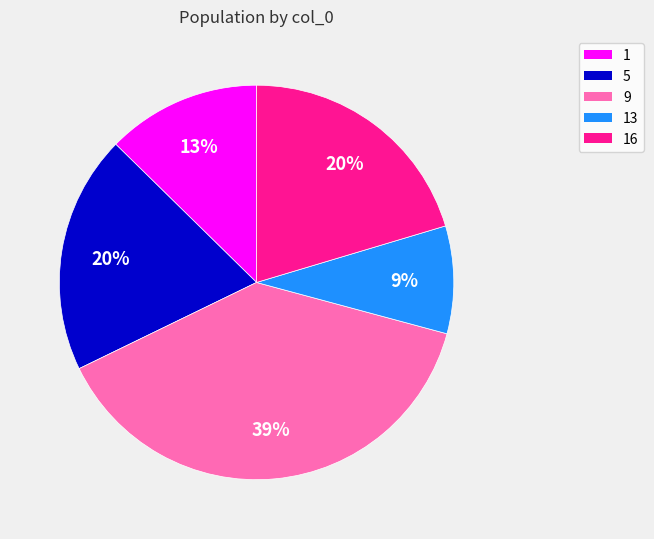

Is the sum of 9 and 16 greater than half?

Yes